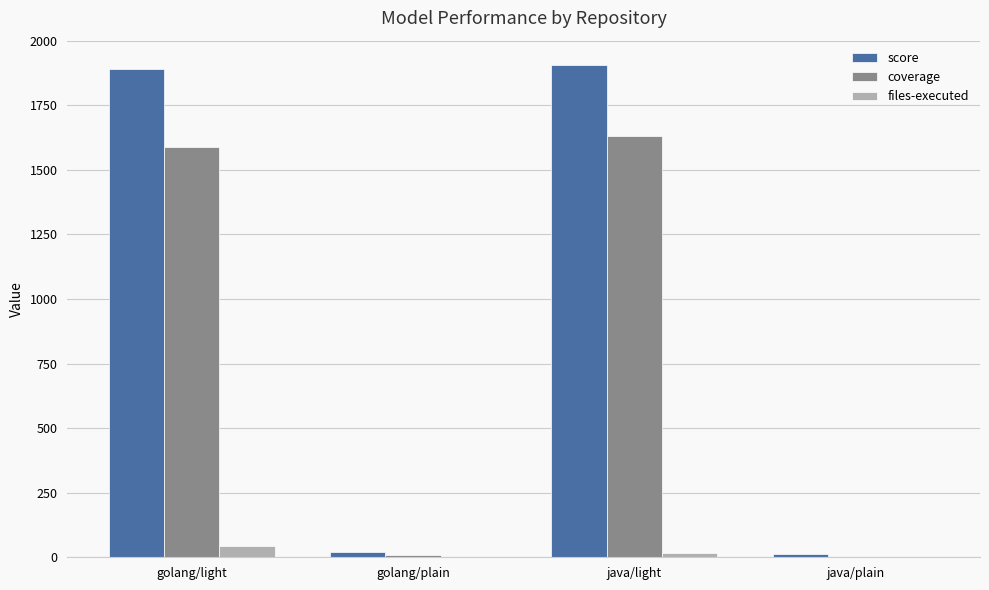

What is the sum of the files-executed values at java/plain and java/light?

18